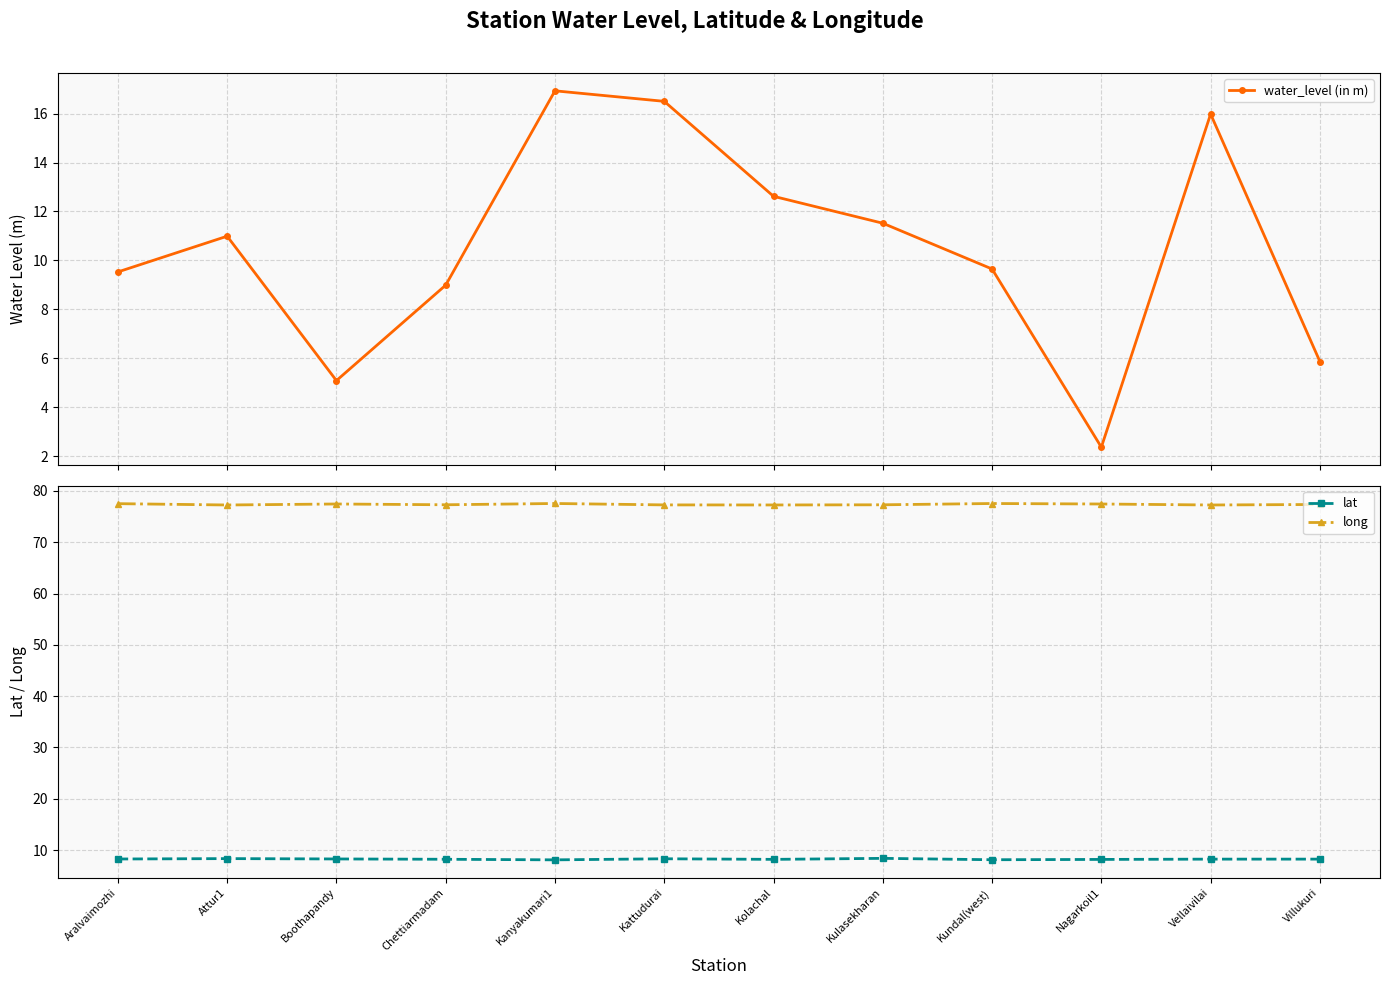

True or false: long and water_level (in m) cross at least once.

False